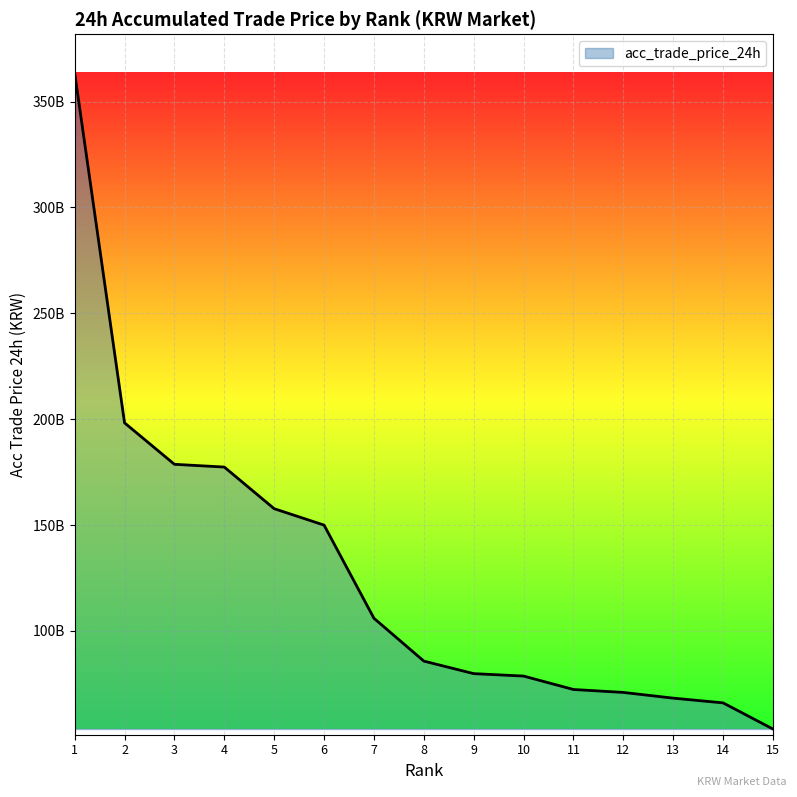

Is this an area chart (filled region under the line)?

Yes